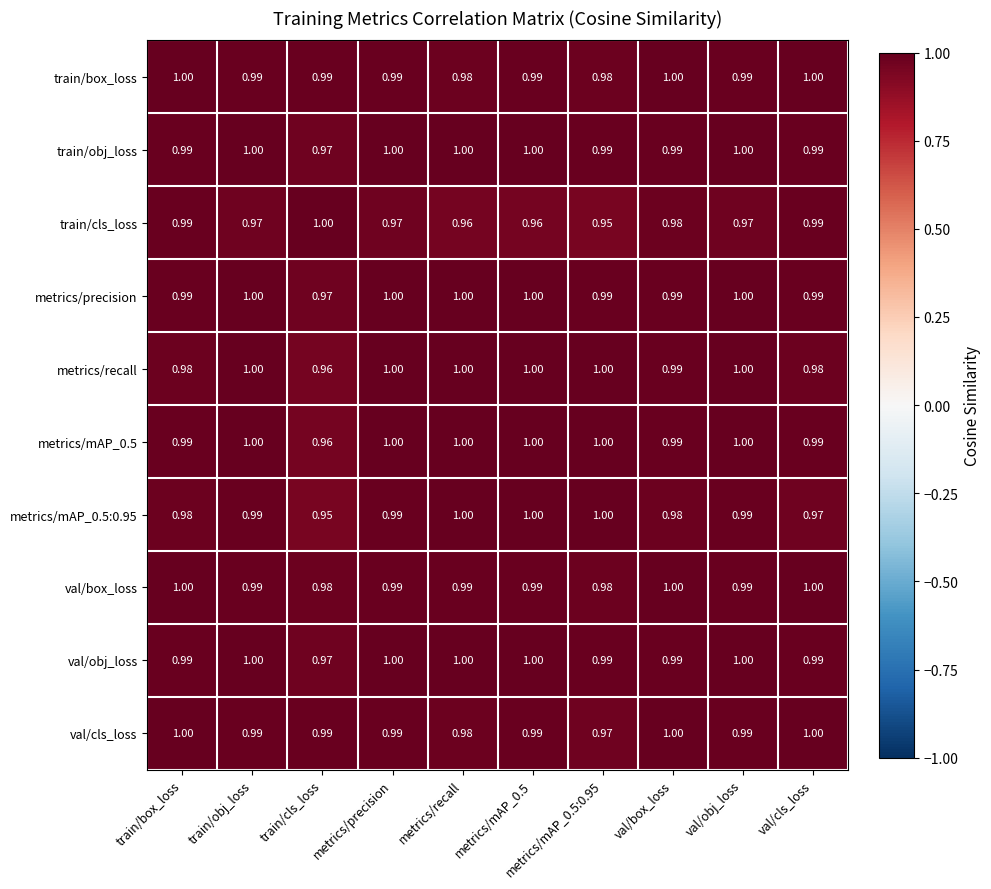

Is the value of metrics/recall at metrics/precision greater than the value of train/box_loss at train/obj_loss?

Yes